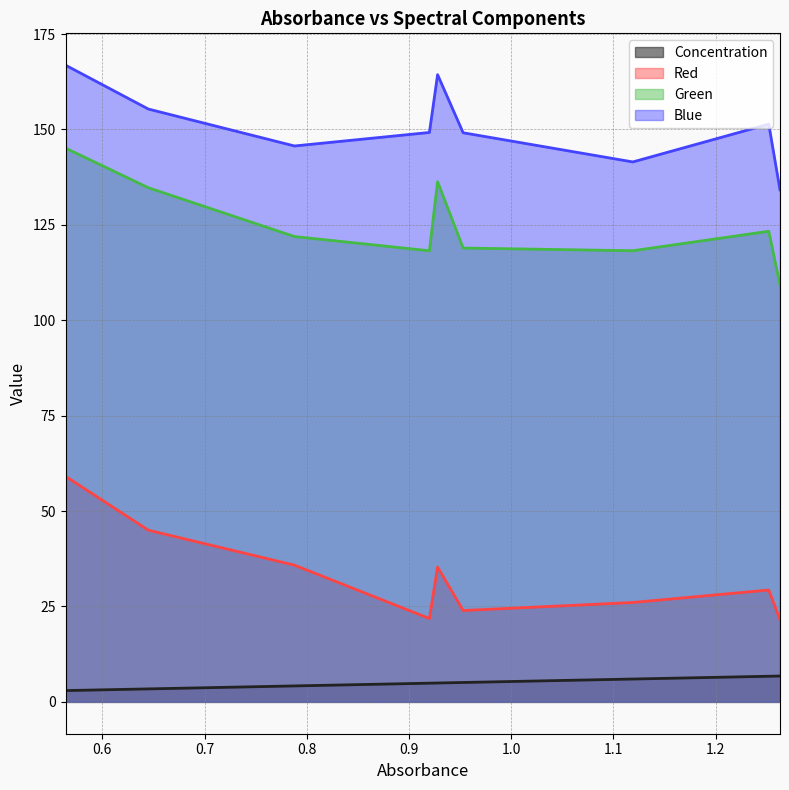

Rank the series at 1.252 from lowest to highest value.

Concentration, Red, Green, Blue